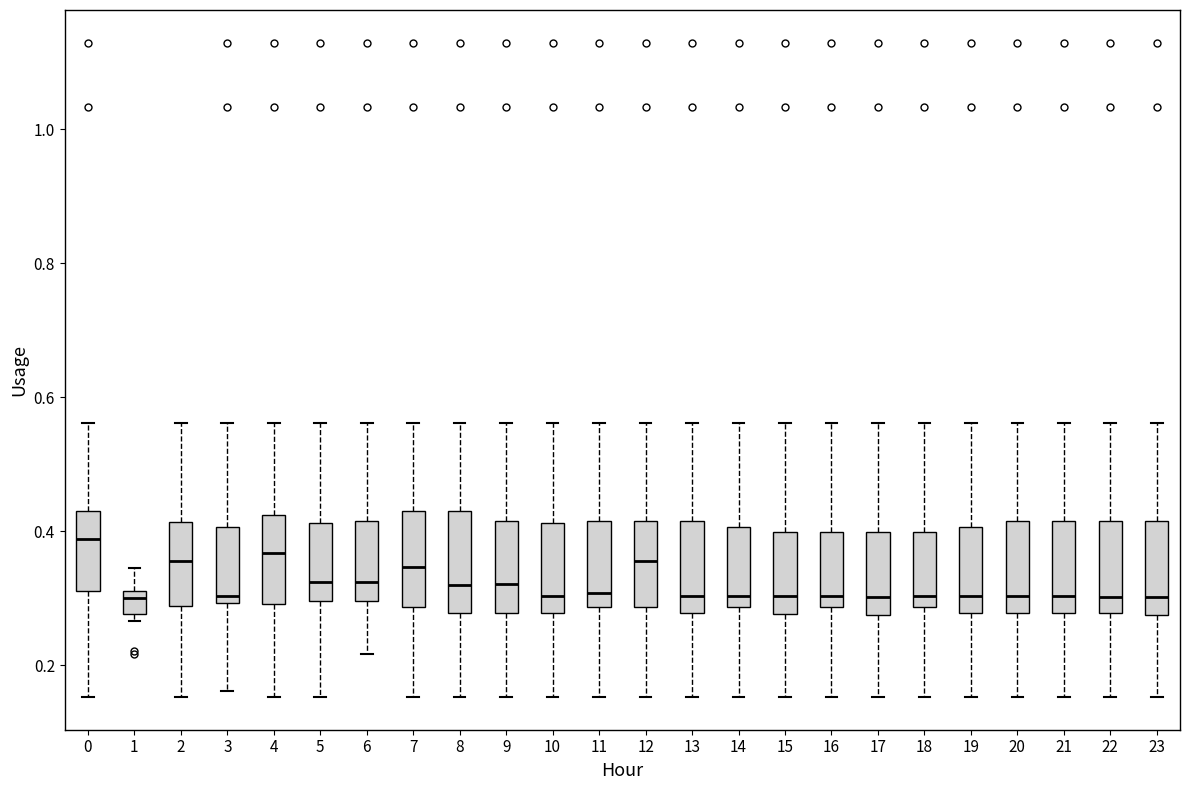

Reading left to right, read every box against the y-axis: the position of its median line, the range the box covers, and the ends of its whiskers. The values are not printed on the chart, so give them approximately, as read against the axis.

0: median 0.38, box 0.32 to 0.44, whiskers 0.16 to 0.56
1: median 0.30, box 0.28 to 0.32, whiskers 0.26 to 0.34
2: median 0.36, box 0.28 to 0.42, whiskers 0.16 to 0.56
3: median 0.30 (just above the box's lower edge), box 0.30 to 0.40, whiskers 0.16 to 0.56
4: median 0.36, box 0.30 to 0.42, whiskers 0.16 to 0.56
5: median 0.32, box 0.30 to 0.42, whiskers 0.16 to 0.56
6: median 0.32, box 0.30 to 0.42, whiskers 0.22 to 0.56
7: median 0.34, box 0.28 to 0.44, whiskers 0.16 to 0.56
8: median 0.32, box 0.28 to 0.44, whiskers 0.16 to 0.56
9: median 0.32, box 0.28 to 0.42, whiskers 0.16 to 0.56
10: median 0.30, box 0.28 to 0.42, whiskers 0.16 to 0.56
11: median 0.30, box 0.28 to 0.42, whiskers 0.16 to 0.56
12: median 0.36, box 0.28 to 0.42, whiskers 0.16 to 0.56
13: median 0.30, box 0.28 to 0.42, whiskers 0.16 to 0.56
14: median 0.30, box 0.28 to 0.40, whiskers 0.16 to 0.56
15: median 0.30, box 0.28 to 0.40, whiskers 0.16 to 0.56
16: median 0.30, box 0.28 to 0.40, whiskers 0.16 to 0.56
17: median 0.30, box 0.28 to 0.40, whiskers 0.16 to 0.56
18: median 0.30, box 0.28 to 0.40, whiskers 0.16 to 0.56
19: median 0.30, box 0.28 to 0.40, whiskers 0.16 to 0.56
20: median 0.30, box 0.28 to 0.42, whiskers 0.16 to 0.56
21: median 0.30, box 0.28 to 0.42, whiskers 0.16 to 0.56
22: median 0.30, box 0.28 to 0.42, whiskers 0.16 to 0.56
23: median 0.30, box 0.28 to 0.42, whiskers 0.16 to 0.56